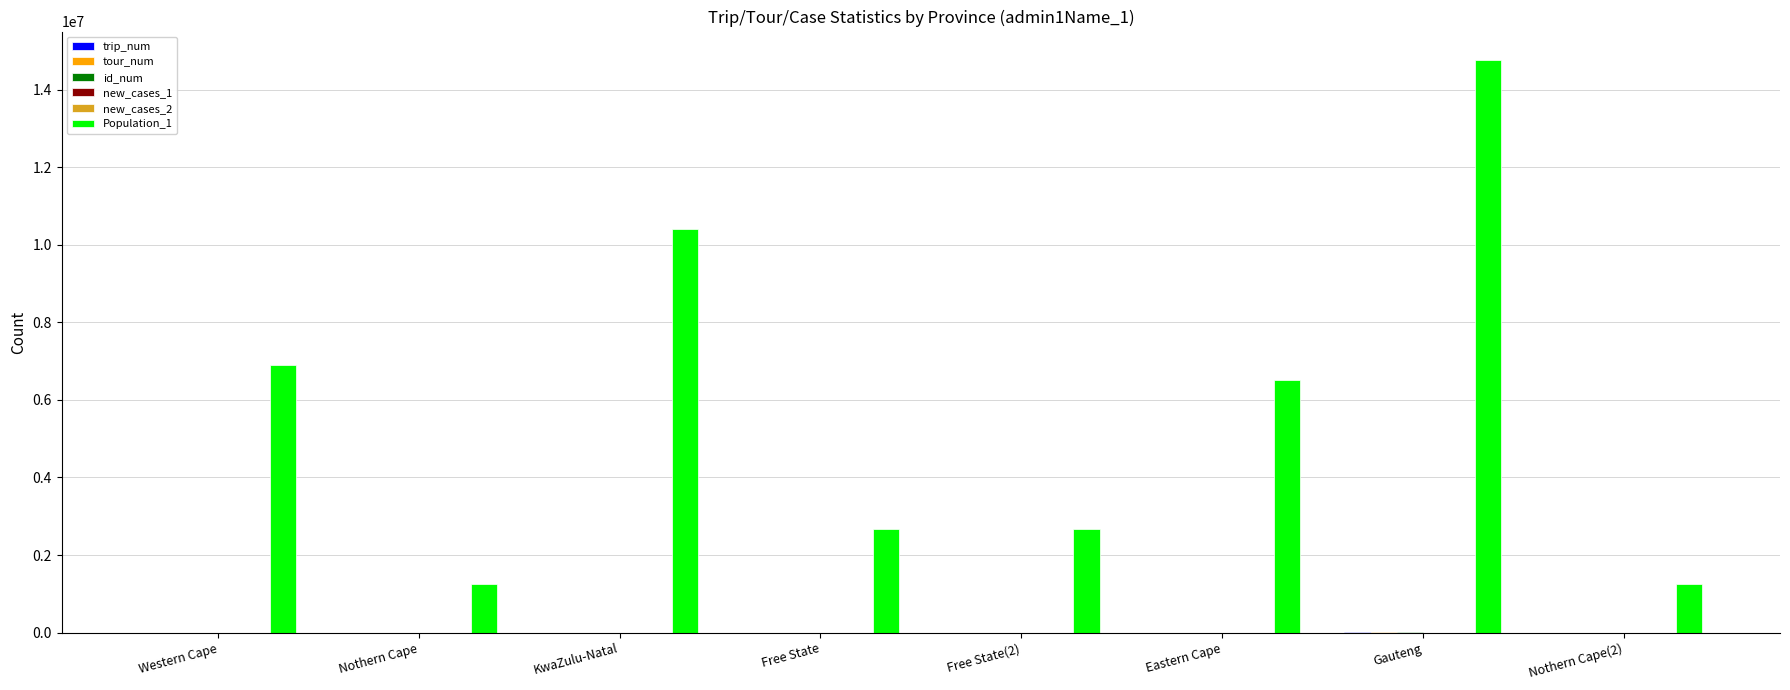

True or false: Population_1 has a value of 1251220 at Nothern Cape.

True